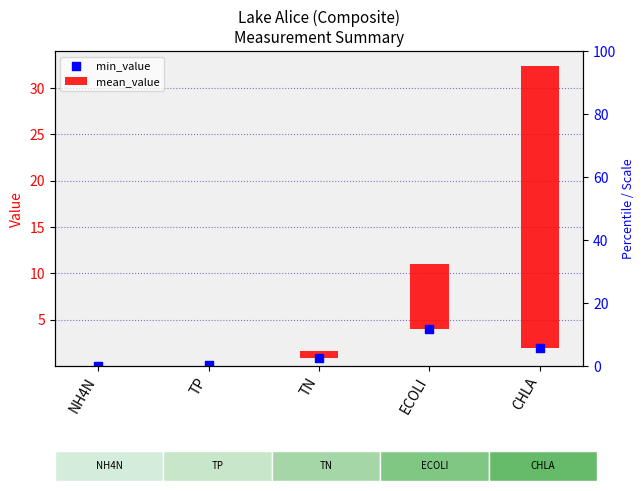

What is the change in value from TP to CHLA?

+1.8